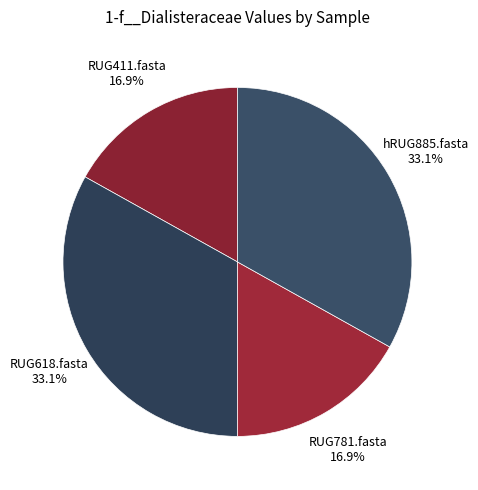

How many segments does this pie chart have?

4